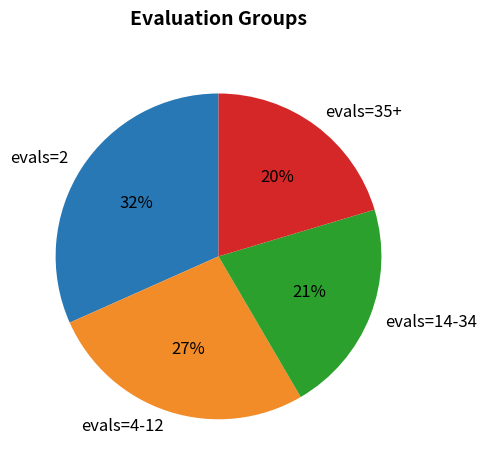

How many slices are in this pie chart?

4